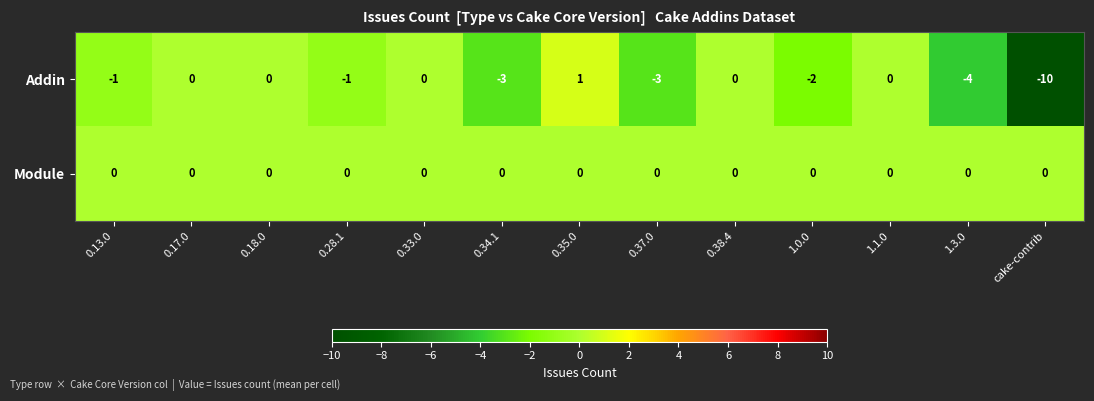

True or false: Addin has a value of -17 at cake-contrib.

False